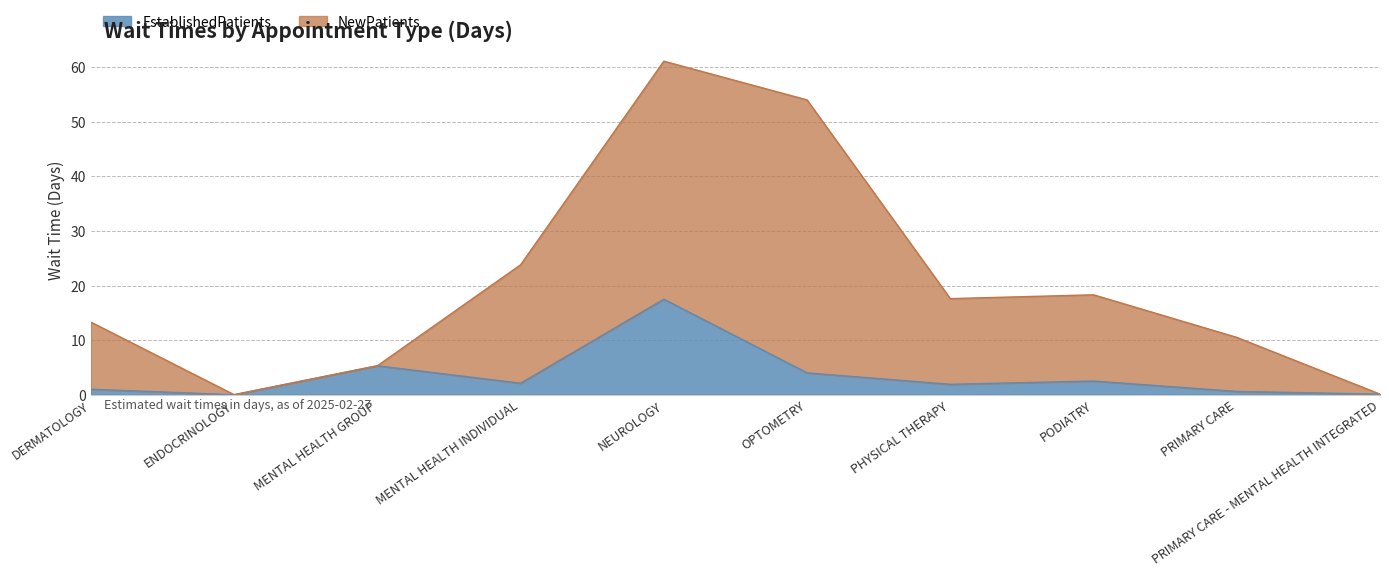

At which label is NewPatients closest to 30?

MENTAL HEALTH INDIVIDUAL